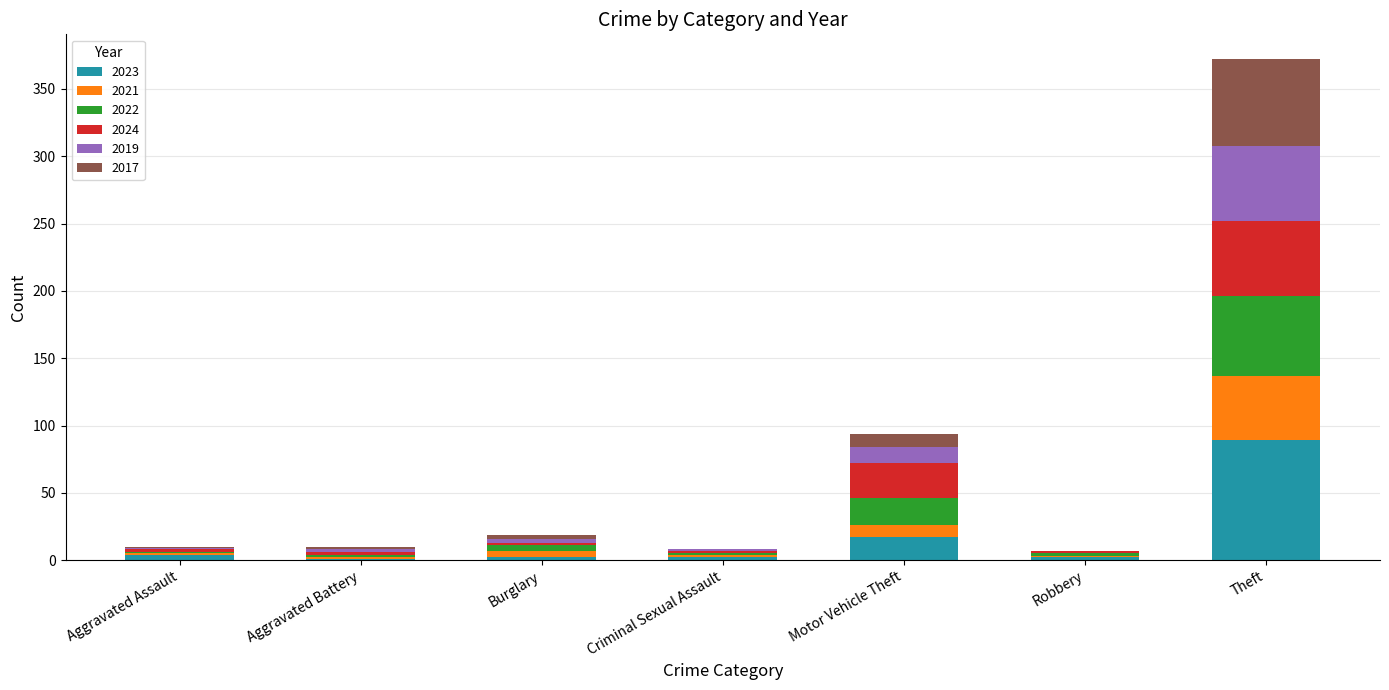

At which category is the sum across all series the highest?

Theft